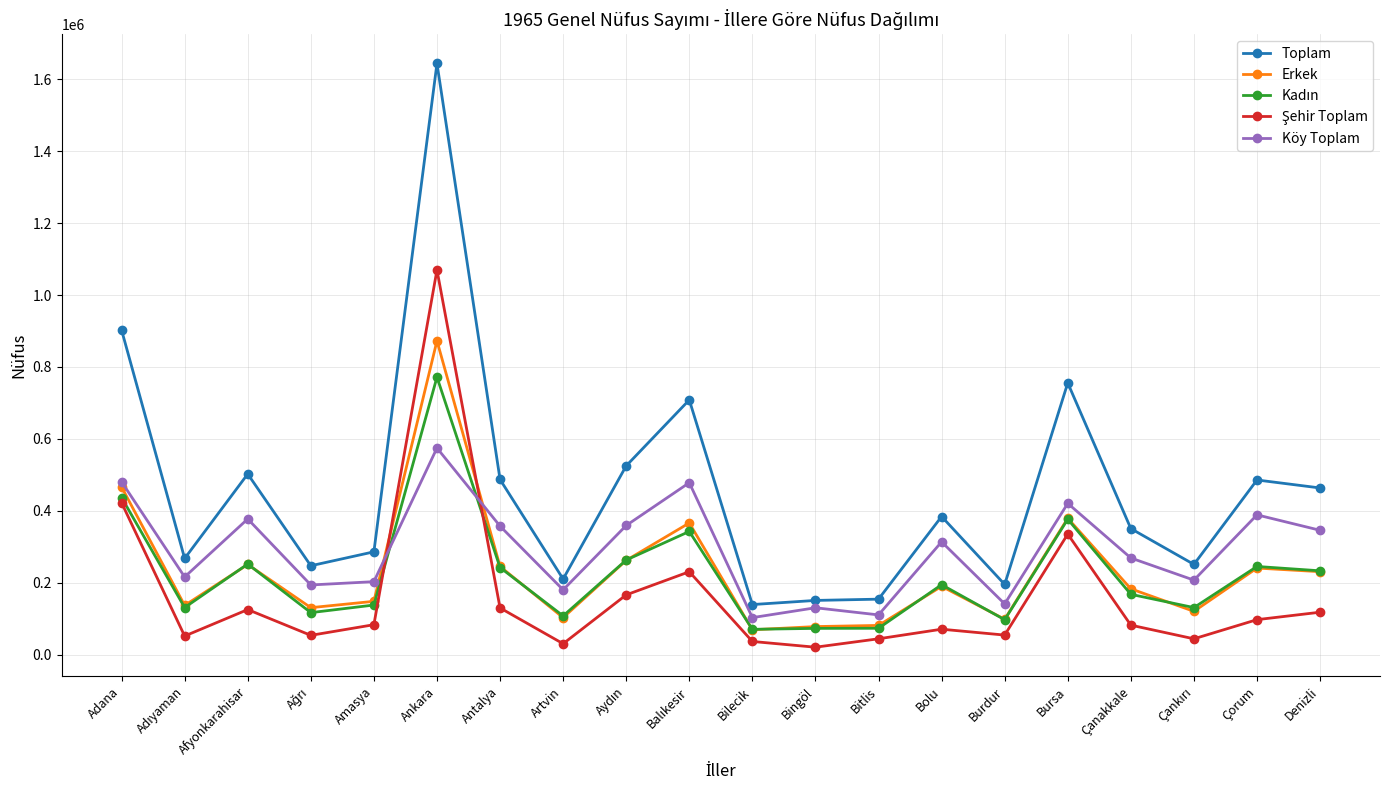

At how many categories does at least one series exceed 1614560?

1